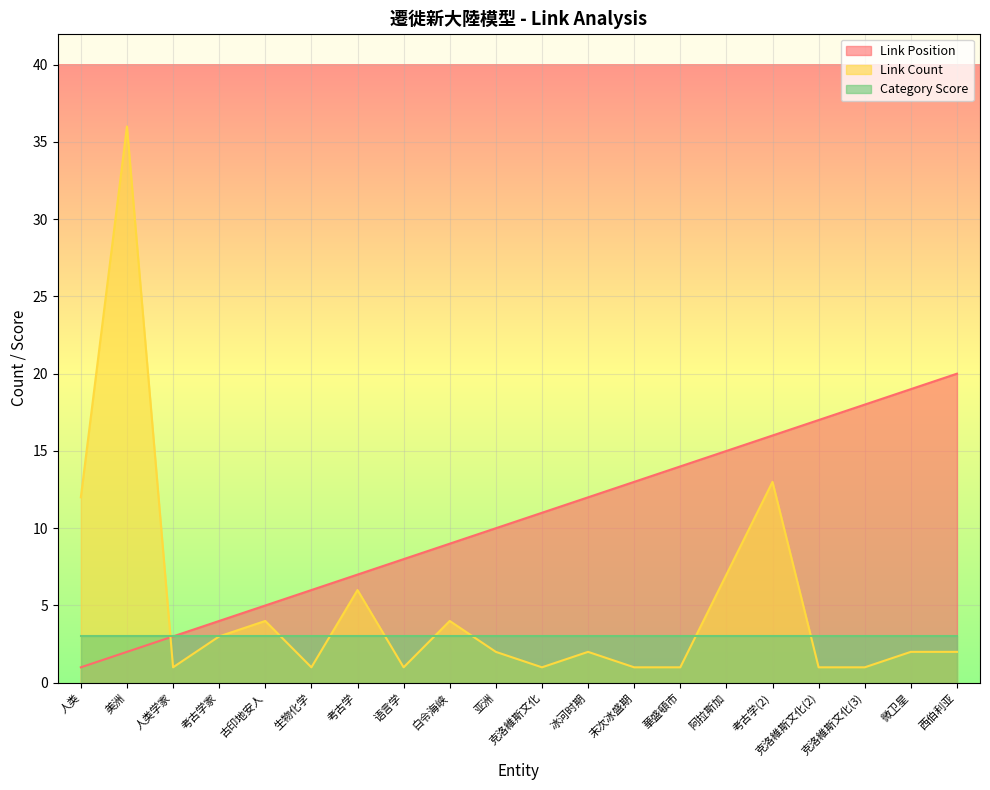

List the labels in order of Link Count value, smallest first.

人类学家, 生物化学, 语言学, 克洛維斯文化, 末次冰盛期, 華盛頓市, 克洛維斯文化(2), 克洛維斯文化(3), 亚洲, 冰河时期, 微卫星, 西伯利亚, 考古学家, 古印地安人, 白令海峡, 考古学, 阿拉斯加, 人类, 考古学(2), 美洲